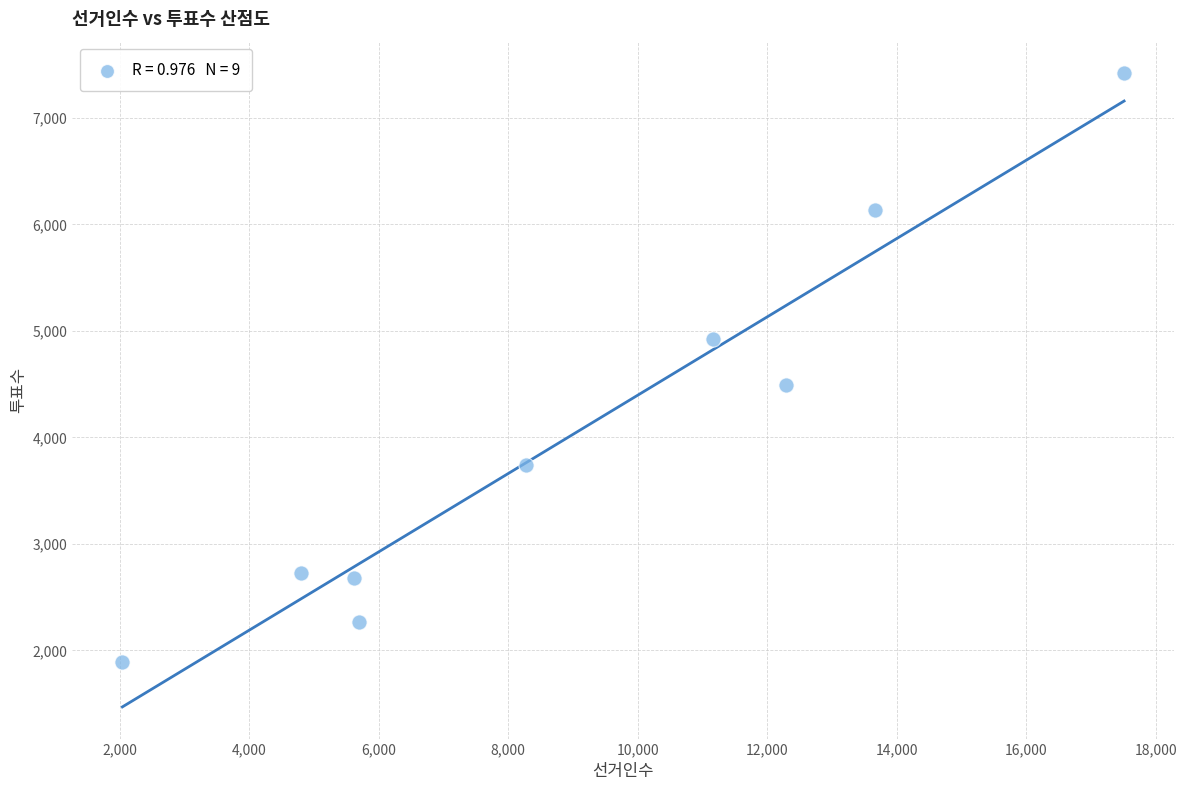

What Y value in the scatter plot is closest to 4656?

4488